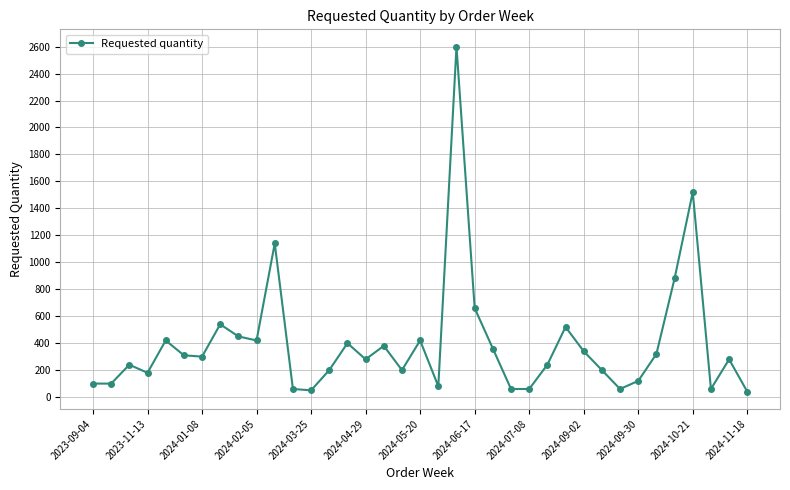

What is the sum of all values?

14590